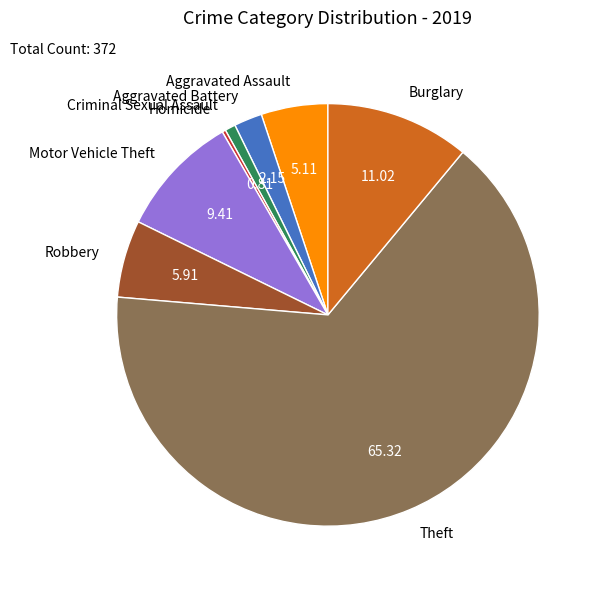

Is the sum of Aggravated Battery and Criminal Sexual Assault greater than half?

No